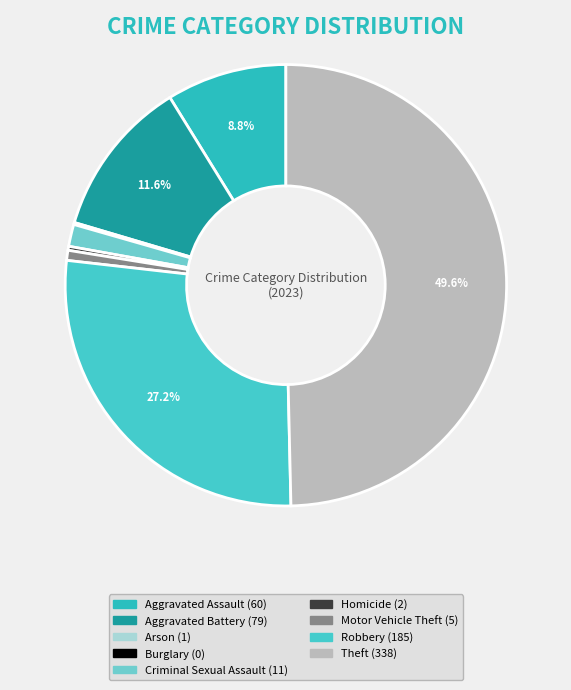

Count the number of slices in the pie.

9